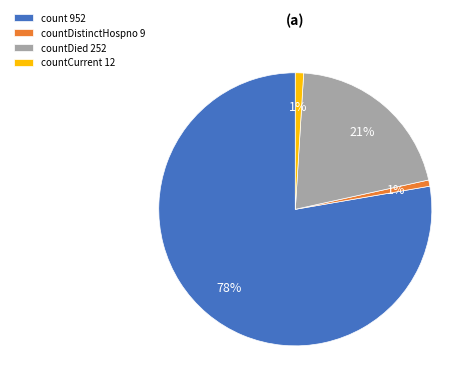

Is the sum of countDistinctHospno 9 and count 952 greater than half?

Yes